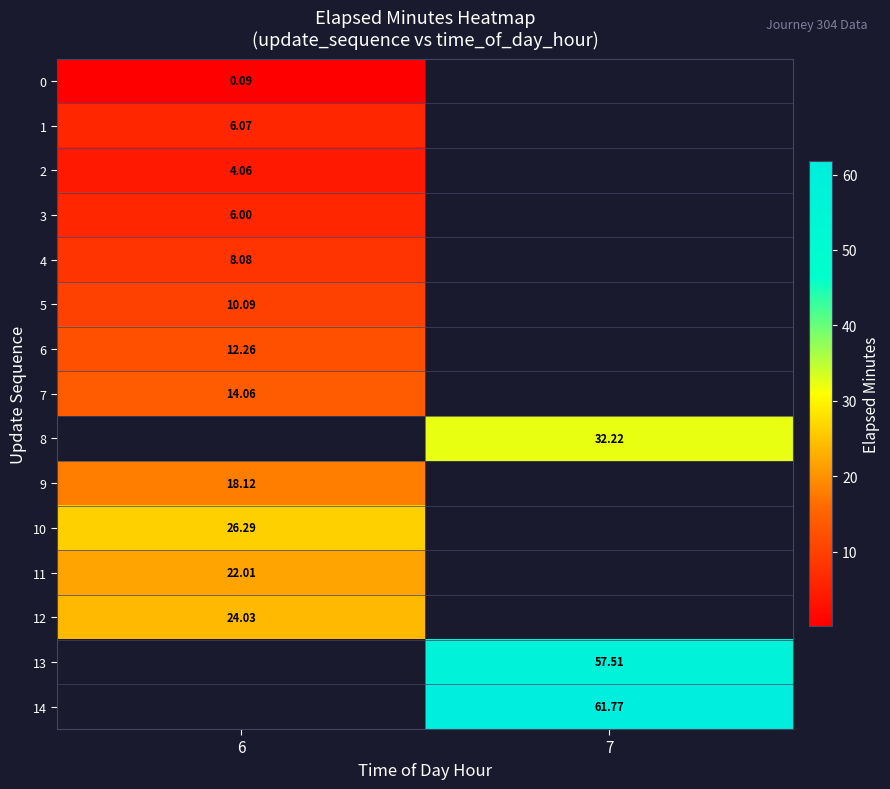

What is the smallest value displayed?

0.1